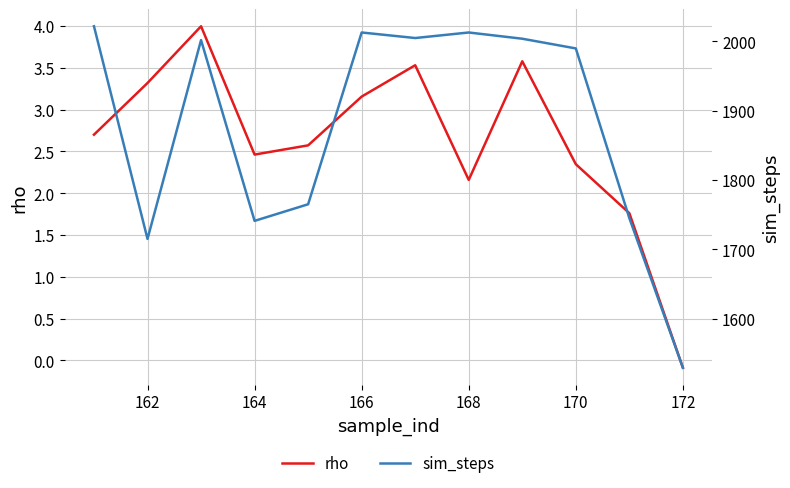

In rho, how many points are higher than both neighbors (excluding endpoints)?

3